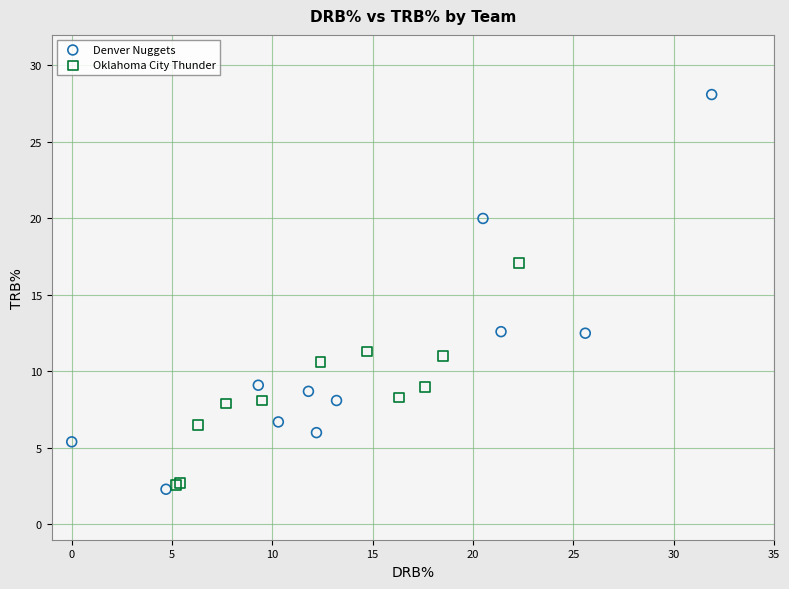

Which series reaches the maximum Y coordinate?

Denver Nuggets